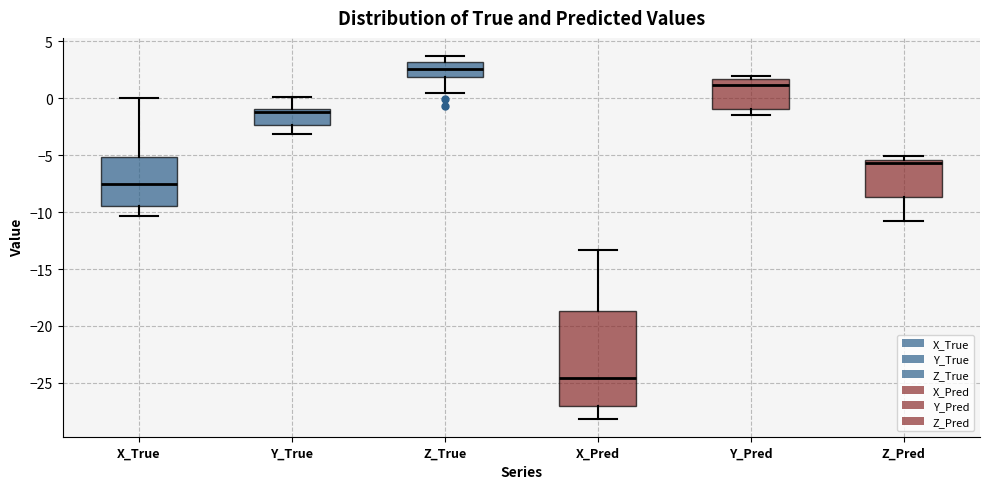

Reading left to right, read every box against the y-axis: the position of its median line, the range the box covers, and the ends of its whiskers. The values are not printed on the chart, so give them approximately, as read against the axis.

X_True: median -7.5, box -9.5 to -5.0, whiskers -10.5 to 0.0
Y_True: median -1.0 (just below the box's upper edge), box -2.5 to -1.0, whiskers -3.0 to 0.0
Z_True: median 2.5, box 2.0 to 3.0, whiskers 0.5 to 3.5
X_Pred: median -24.5, box -27.0 to -18.5, whiskers -28.0 to -13.5
Y_Pred: median 1.0, box -1.0 to 1.5, whiskers -1.5 to 2.0
Z_Pred: median -5.5 (just below the box's upper edge), box -8.5 to -5.5, whiskers -11.0 to -5.0